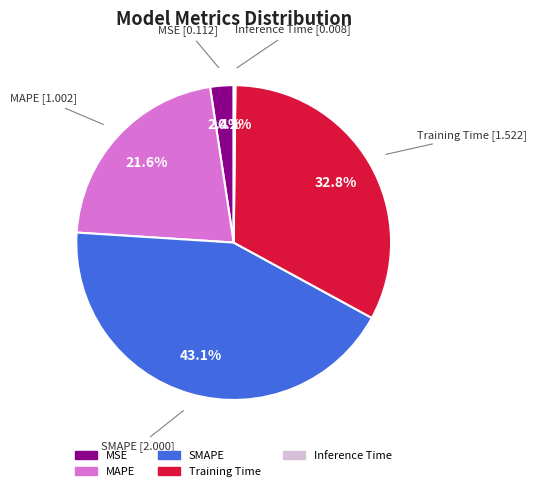

Do MAPE and MSE together represent more than half of the pie?

No